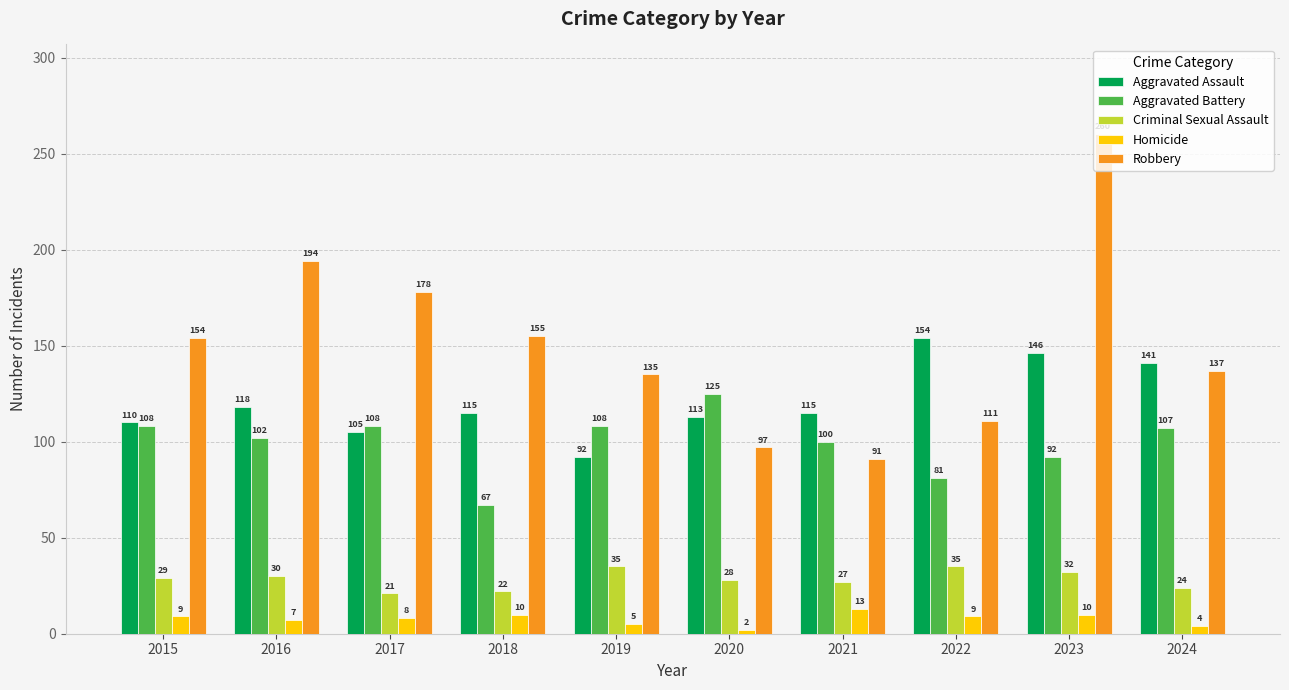

Which category has the lowest value across all series?

2020